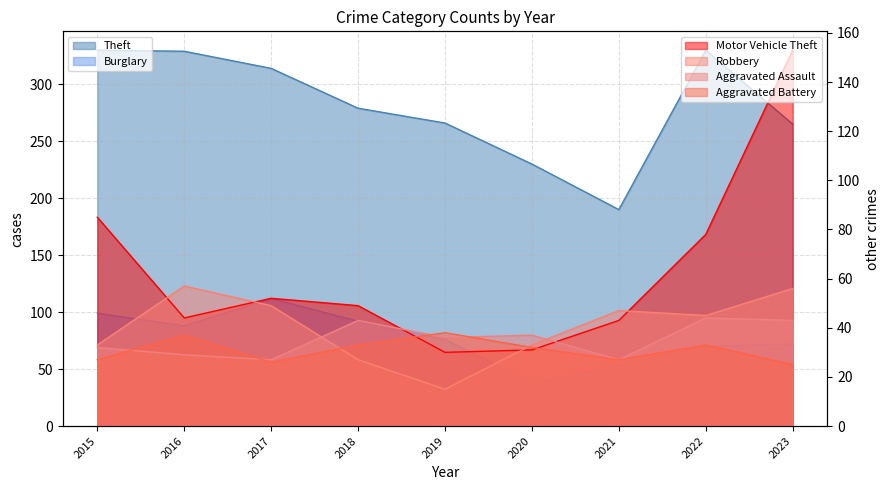

The Aggravated Assault series shows 44 at 2022. True or false?

True